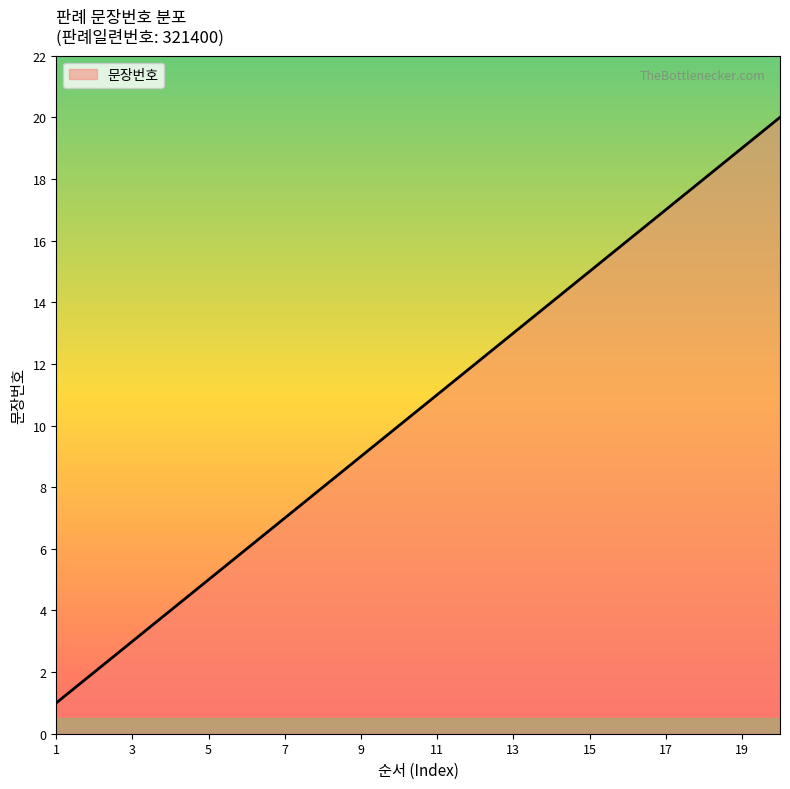

What is the maximum value shown in the chart?

20